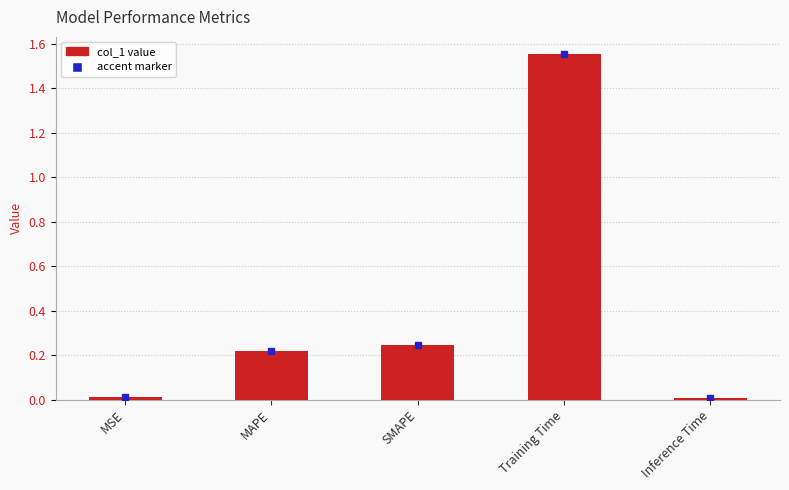

Are the bars horizontal?

No